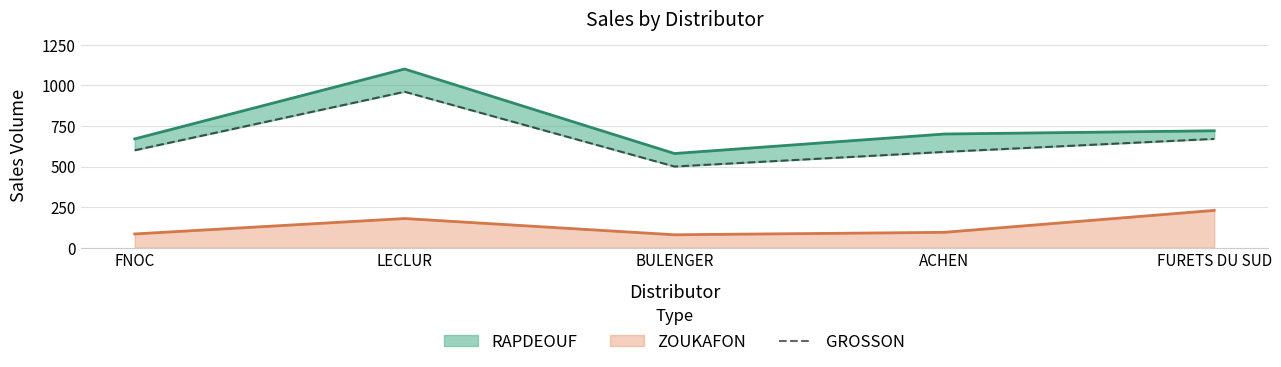

What value does the ZOUKAFON series have at FNOC?

85